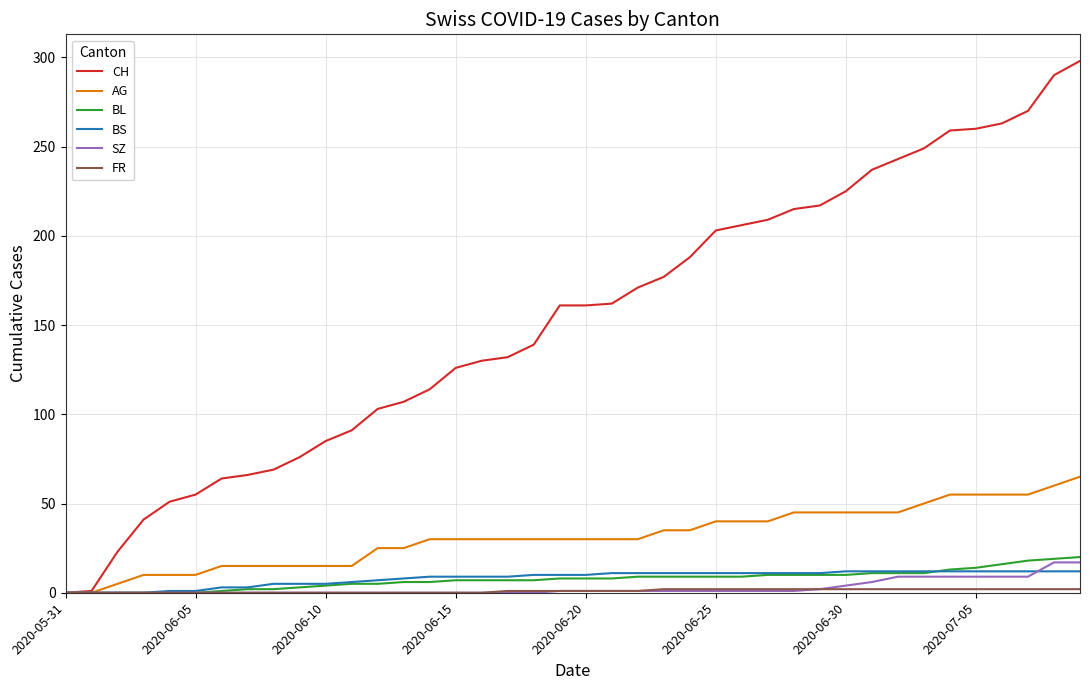

Which series has the largest total across all categories?

CH